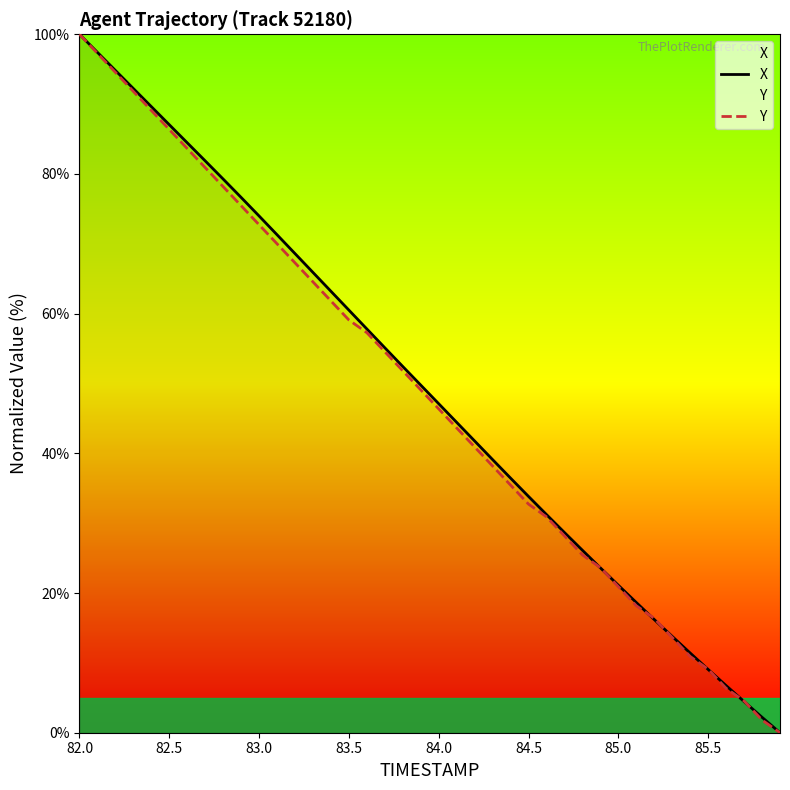

At which category is the sum across all series the highest?

82.0